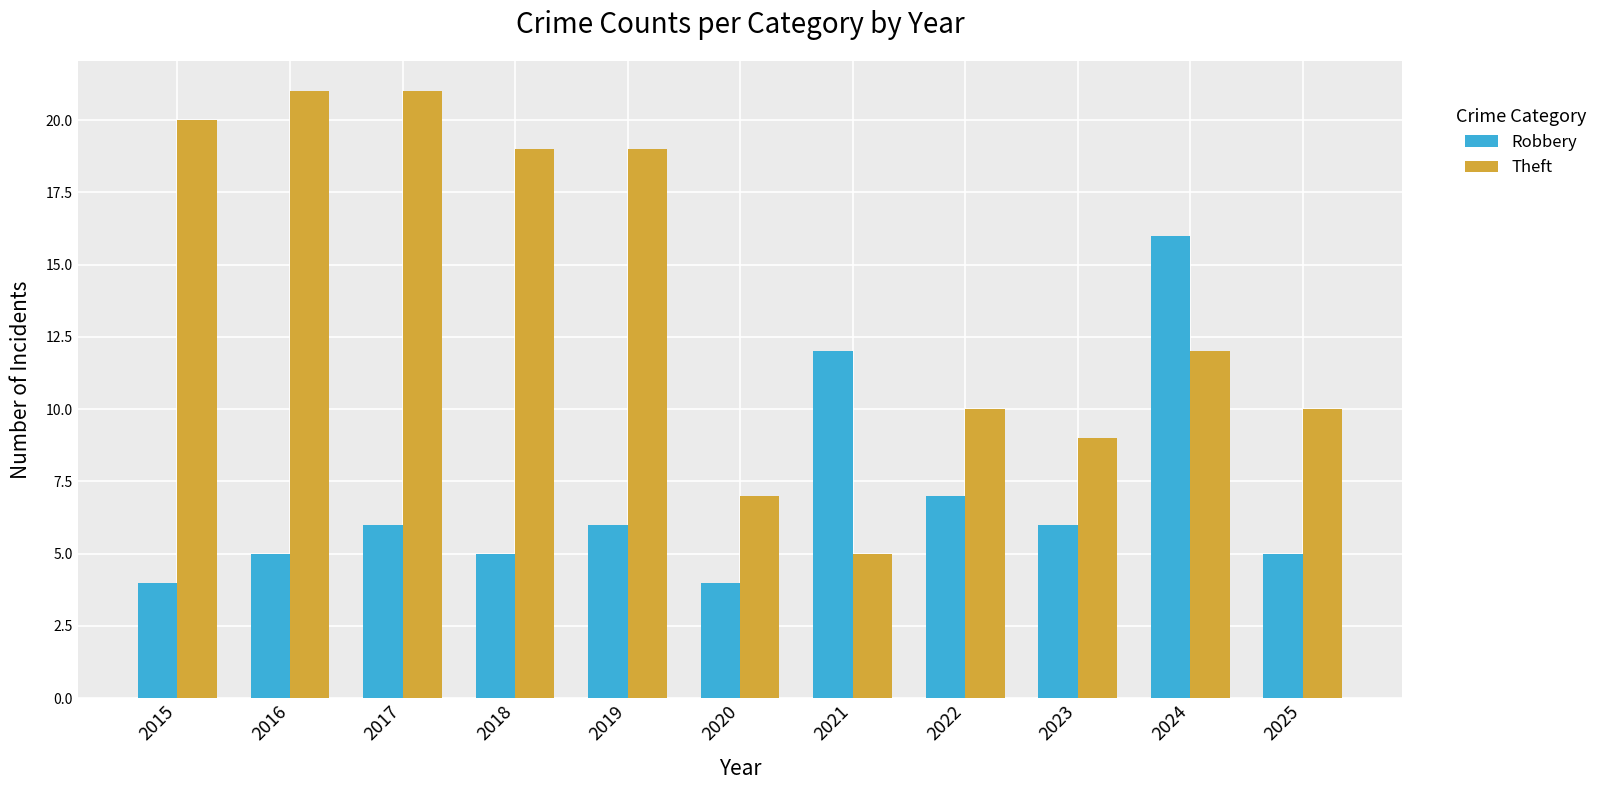

At which label is Theft closest to 13?

2024